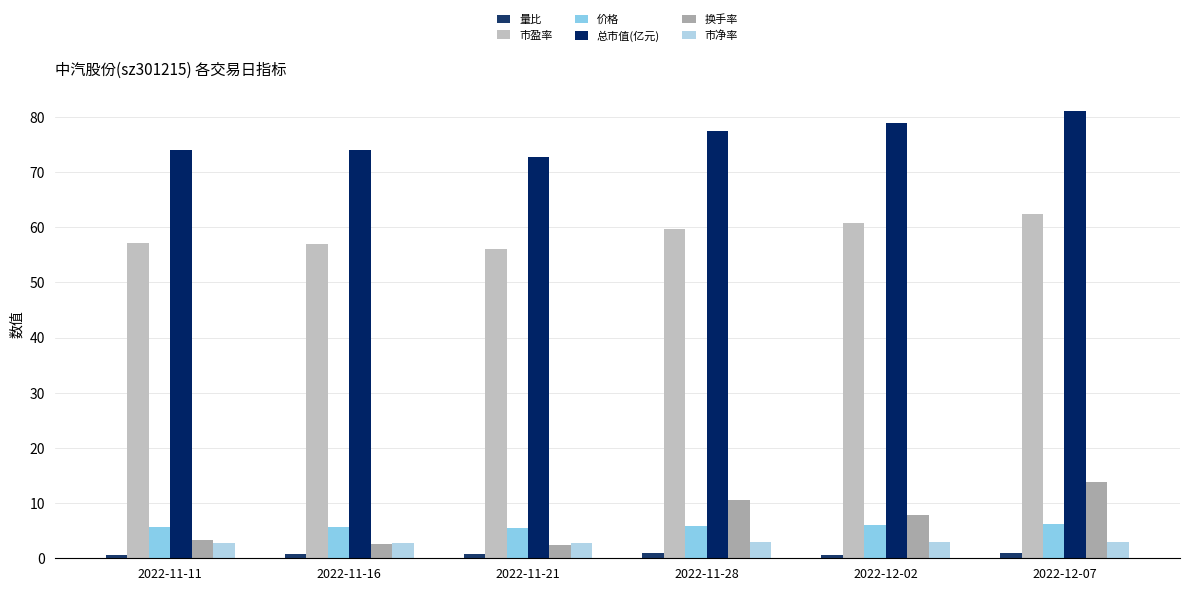

Are the bars horizontal?

No